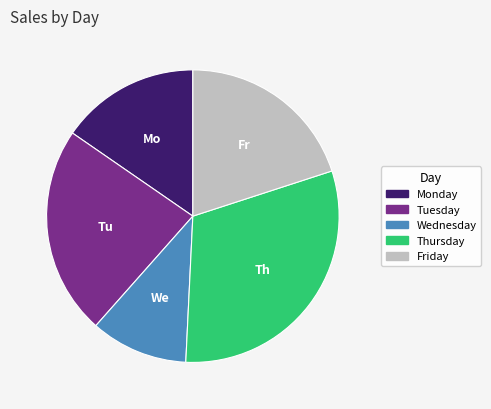

Approximately how many times larger is the value at Tuesday compared to Monday?

1.5